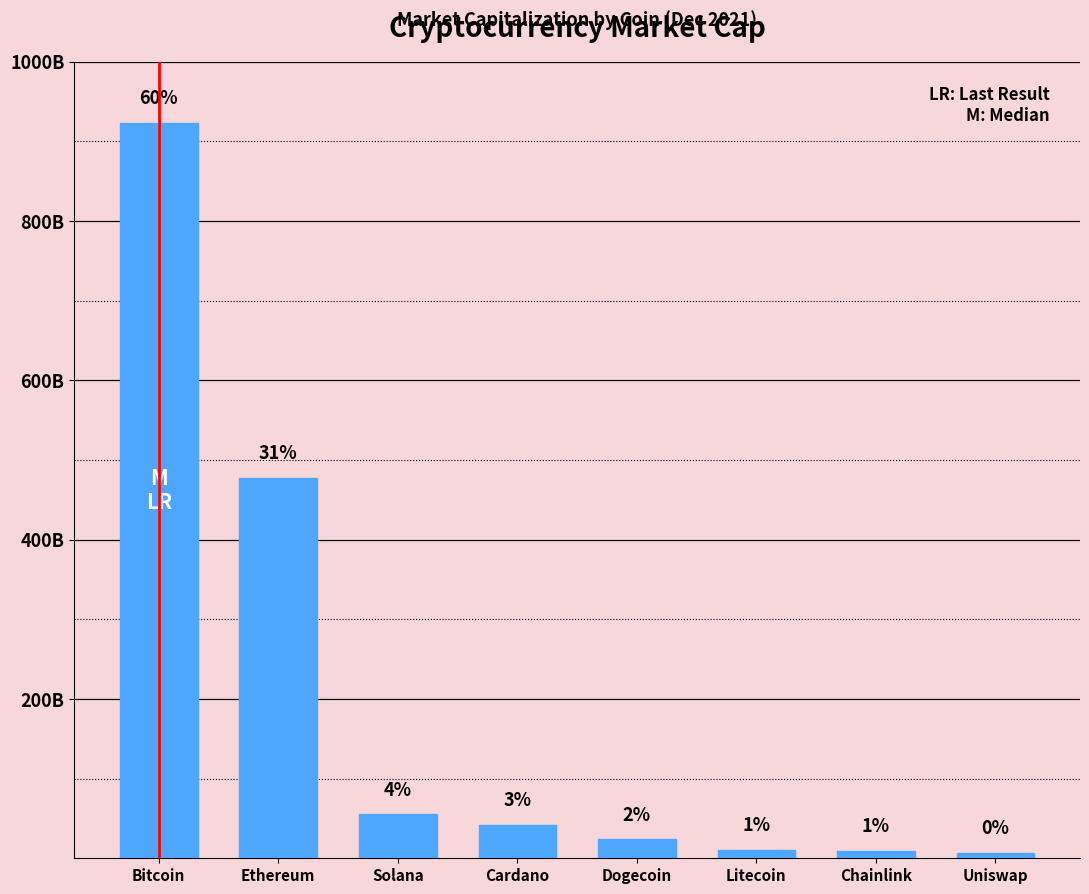

Does the chart contain any negative values?

No